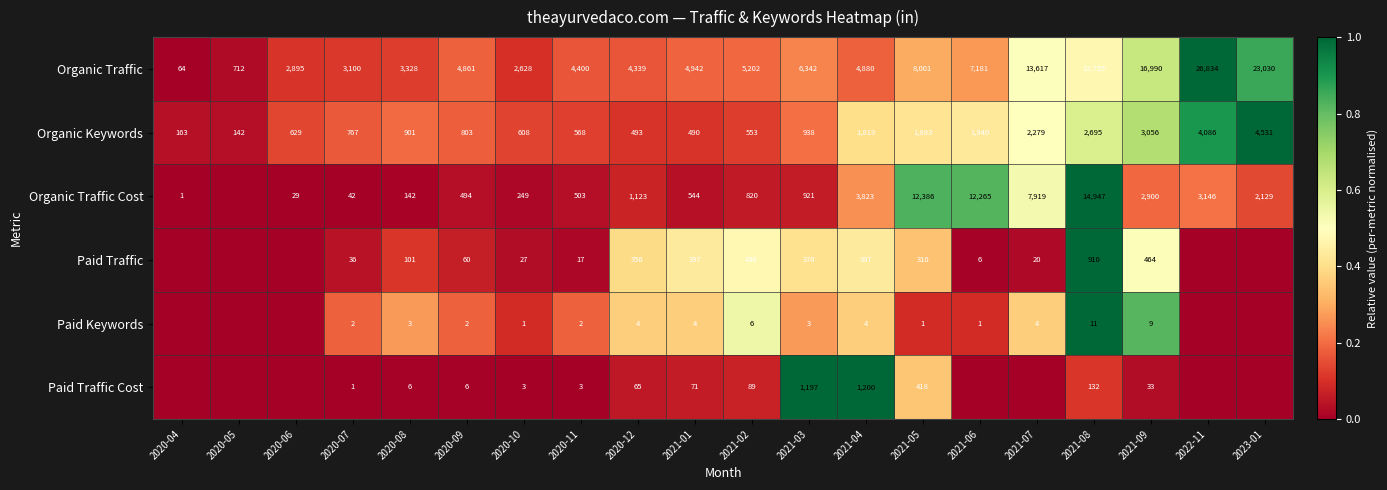

At which label is Organic Keywords closest to 2336?

2021-07